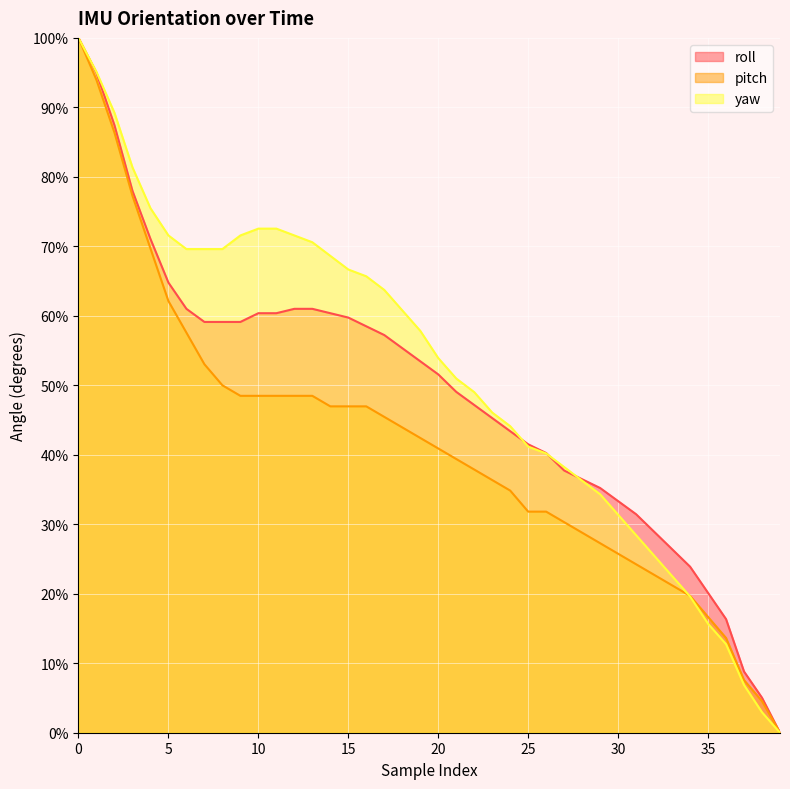

How many values in the pitch series exceed 42?

20